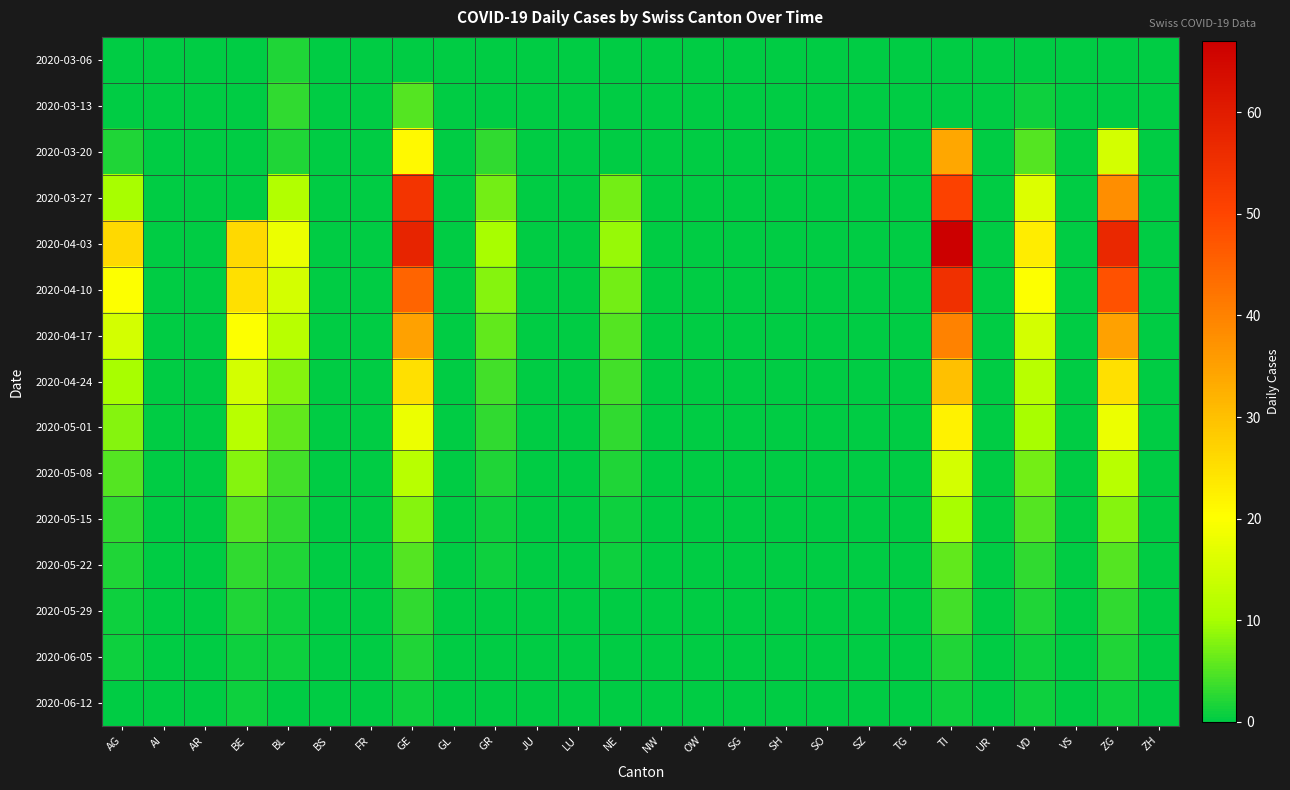

At how many categories does at least one series exceed 55?

3